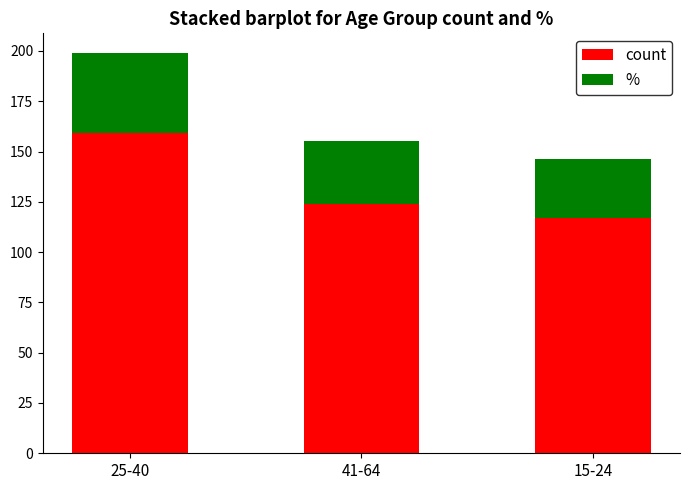

What is the difference between the count values at 25-40 and 15-24?

42.0